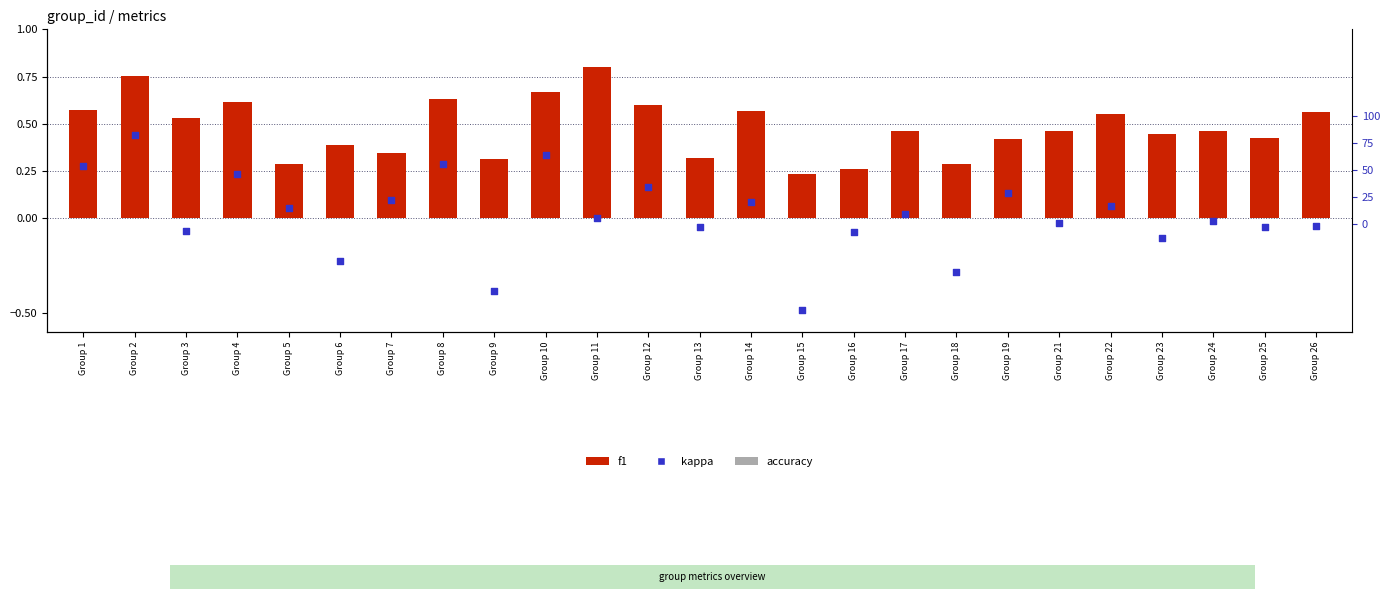

At which category is the sum across all series the highest?

Group 2